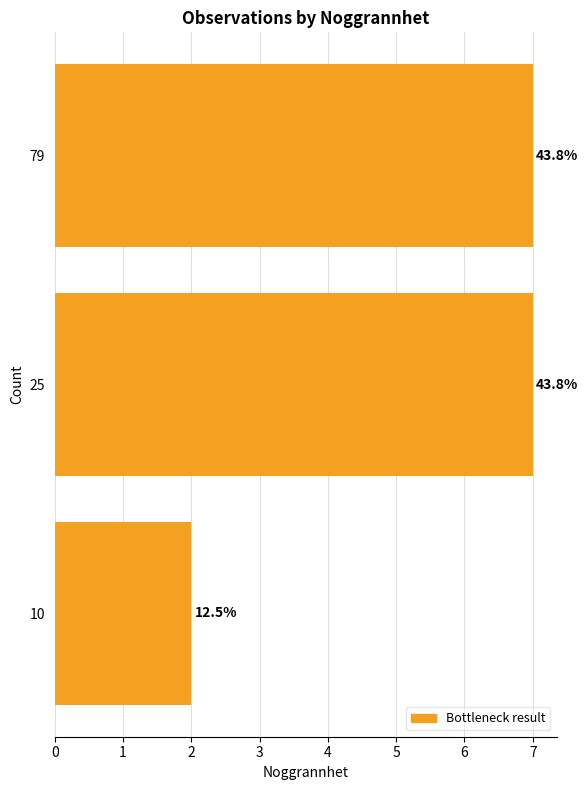

Rank the categories by value from highest to lowest.

1, 2, 0